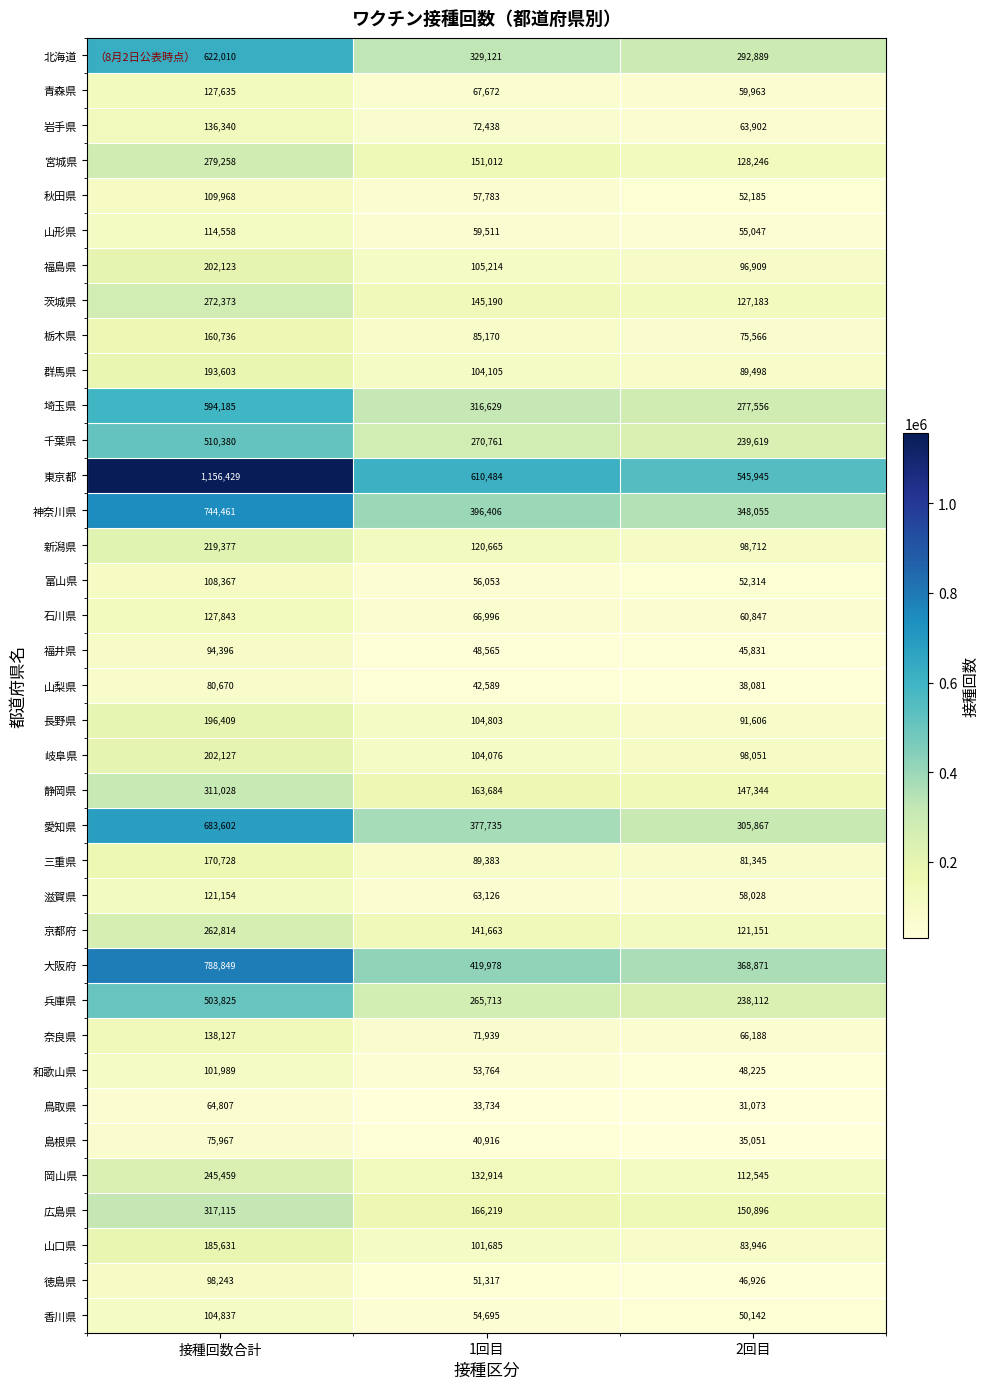

What is the difference between the maximum and minimum values in the 福島県 series?

105214